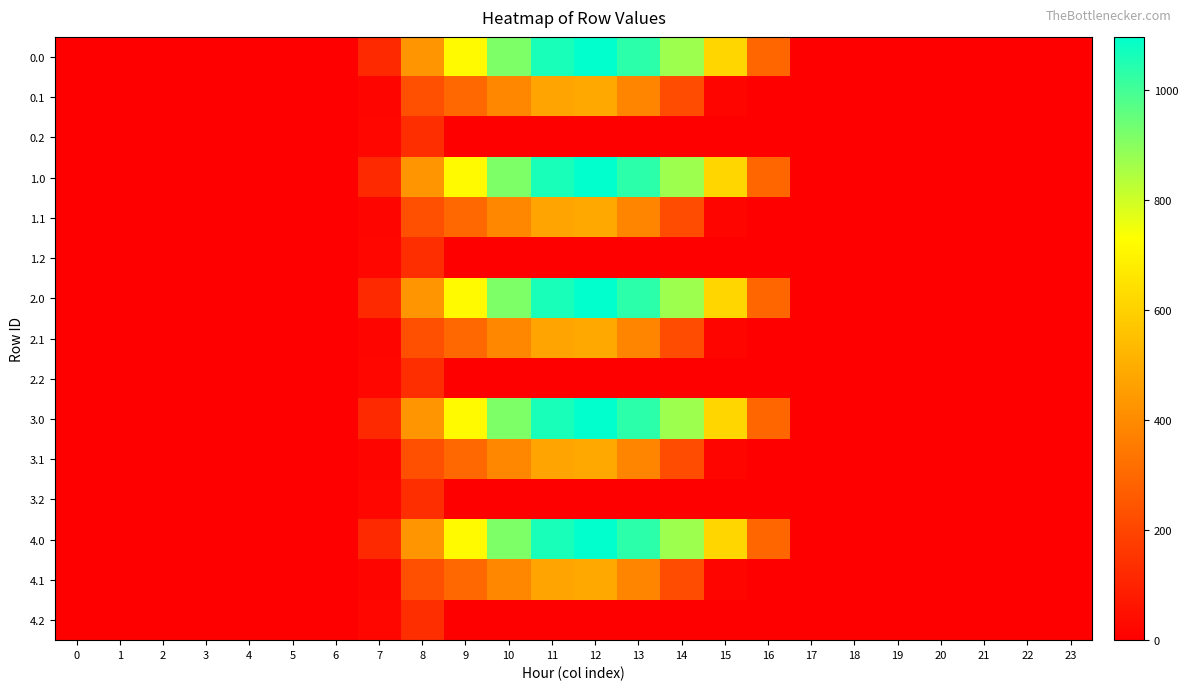

Which has a higher value, 11 or 21?

11